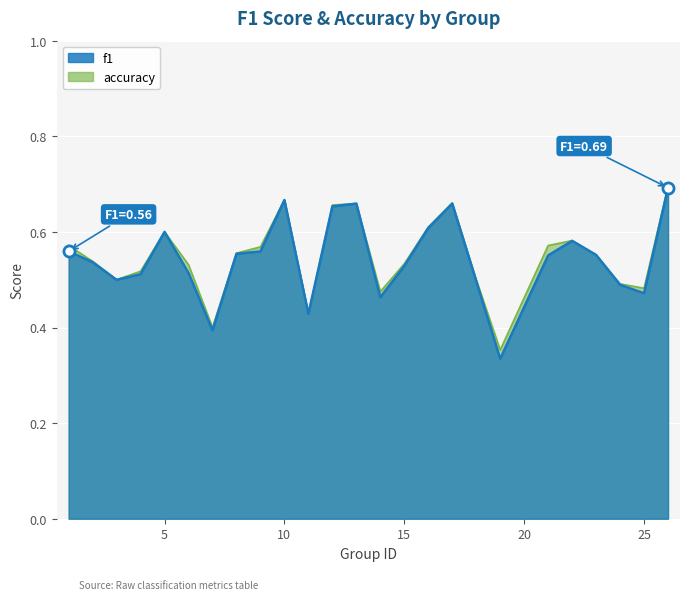

Reading left to right, transcribe all the data shown in this chart.

f1: 1=0.6	2=0.5	3=0.5	4=0.5	5=0.6	6=0.5	7=0.4	8=0.6	9=0.6	10=0.7	11=0.4	12=0.7	13=0.7	14=0.5	15=0.5	16=0.6	17=0.7	18=0.5	19=0.3	21=0.6	22=0.6	23=0.6	24=0.5	25=0.5	26=0.7
accuracy: 1=0.6	2=0.5	3=0.5	4=0.5	5=0.6	6=0.5	7=0.4	8=0.6	9=0.6	10=0.7	11=0.4	12=0.7	13=0.7	14=0.5	15=0.5	16=0.6	17=0.7	18=0.5	19=0.4	21=0.6	22=0.6	23=0.6	24=0.5	25=0.5	26=0.7